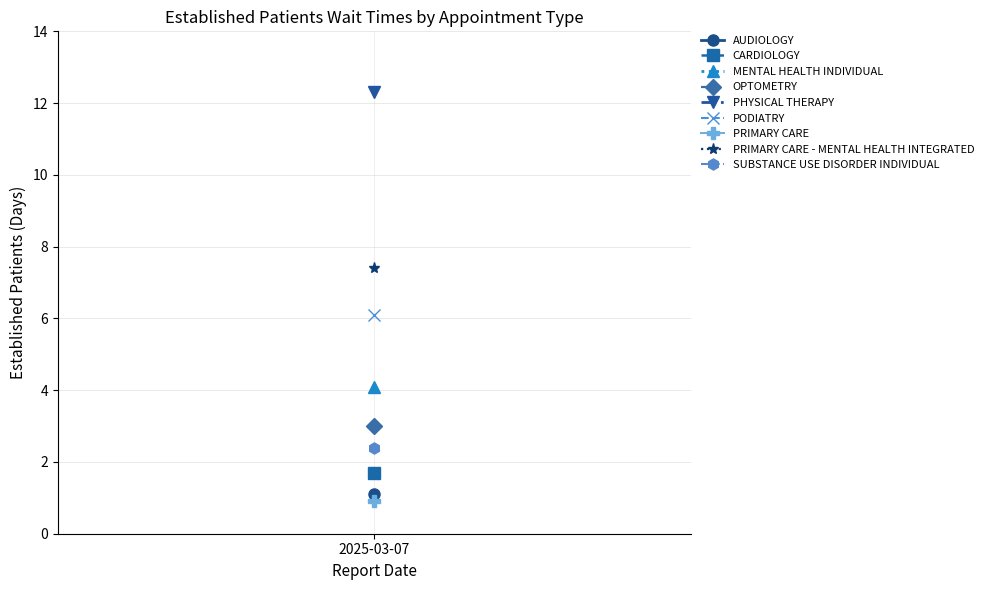

True or false: the data shows 0.7 at CARDIOLOGY.

False